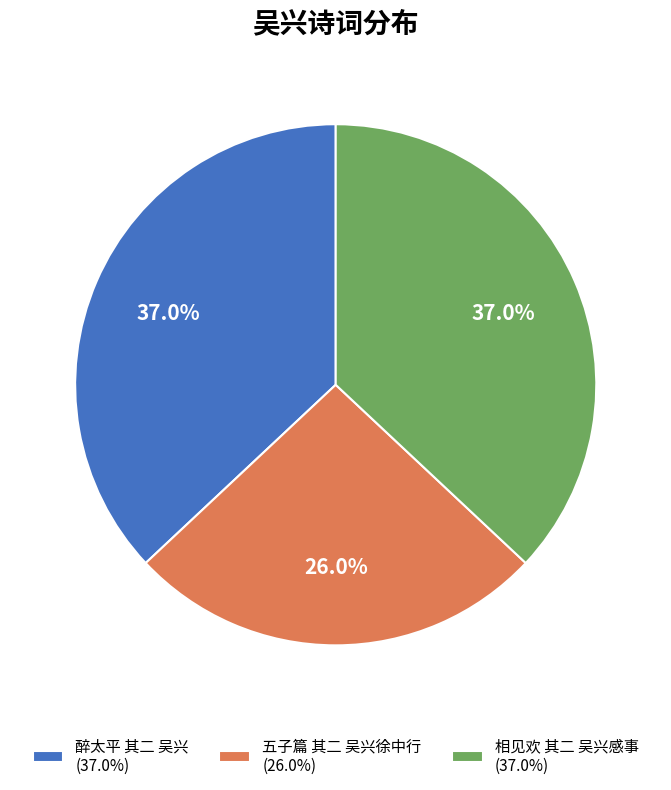

Is the sum of 醉太平 其二 吴兴 and 五子篇 其二 吴兴徐中行 greater than half?

Yes